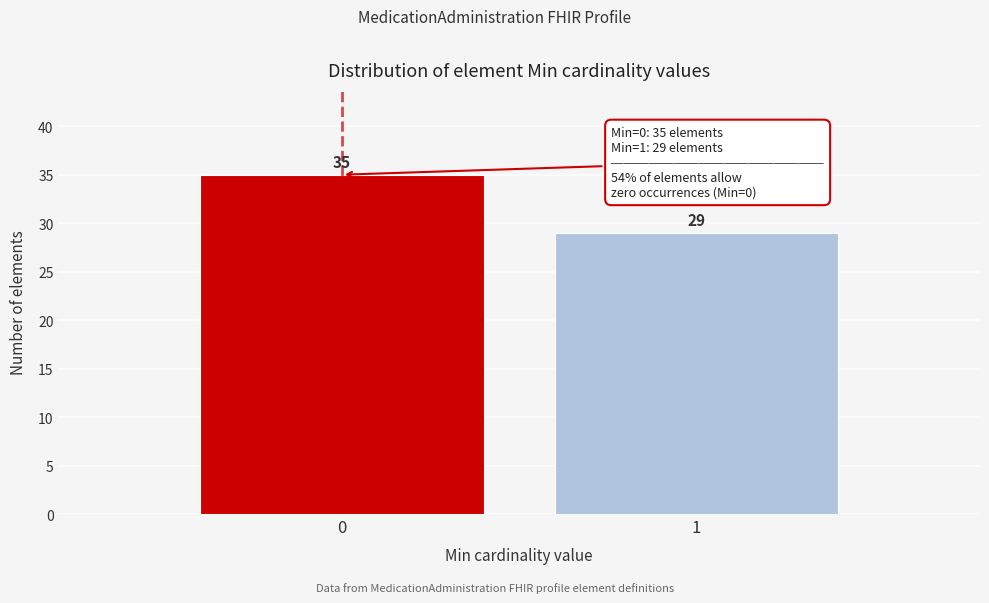

Reading right to left, list all the values displayed in this chart.

29	35